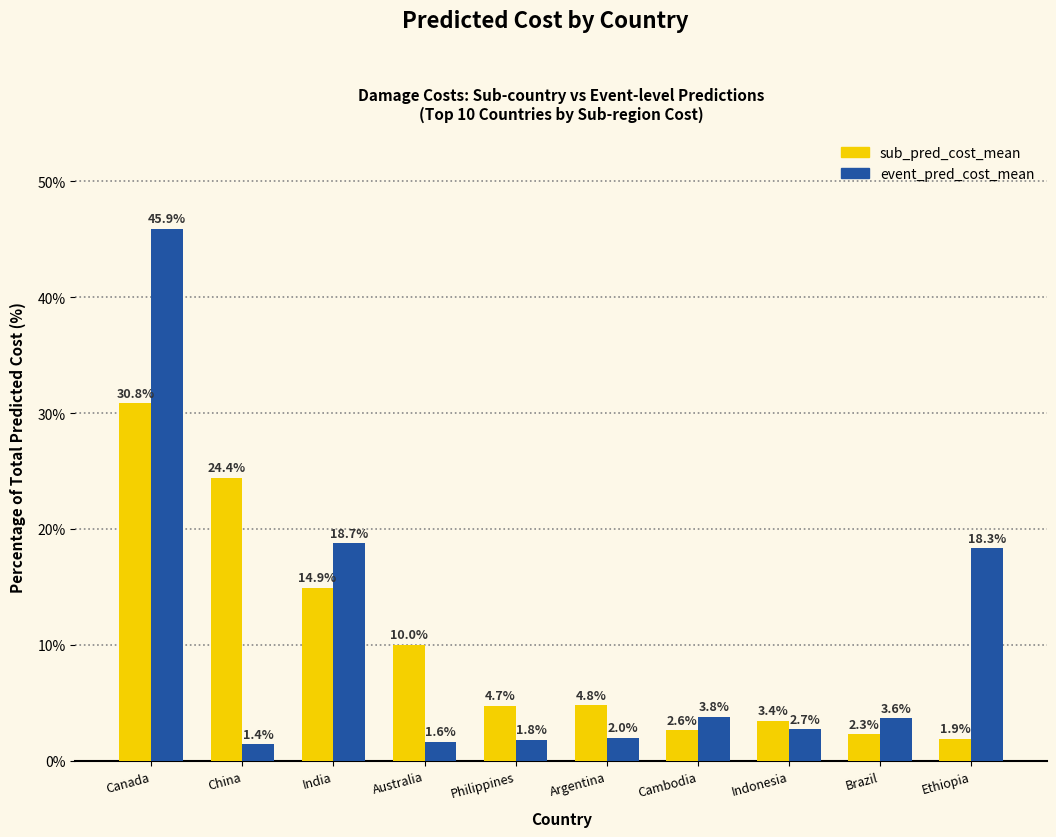

What is the difference between the highest and lowest values at India?

3.8